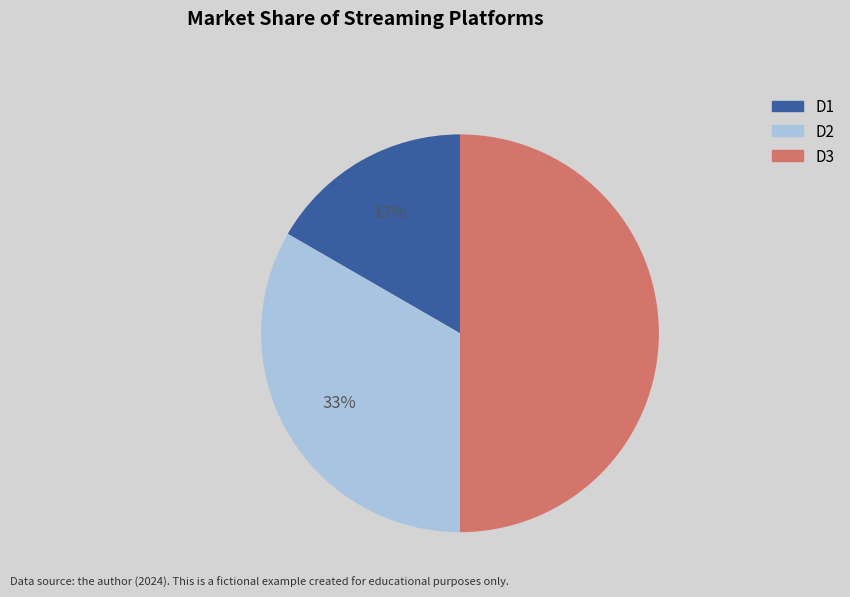

Which slice is the largest?

D3